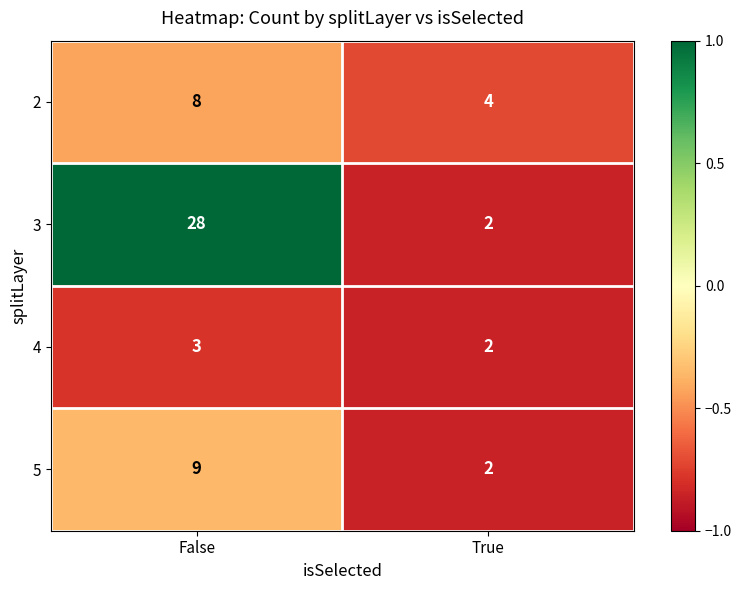

What is the difference between the maximum and minimum values in the 5 series?

7